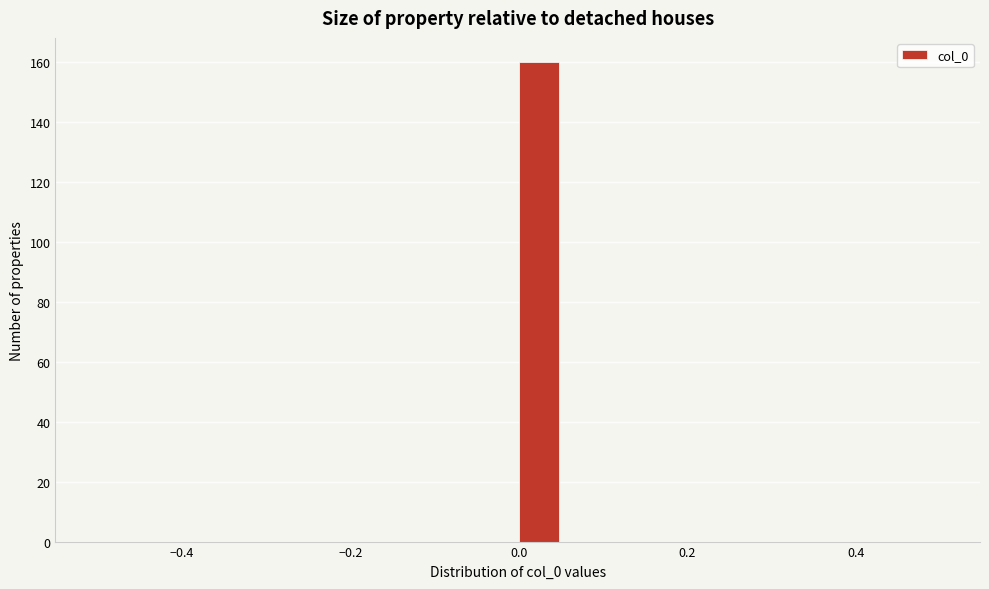

Around what value on the x-axis is the tallest bar? Give the approximate position of its centre, as read against the axis.

0.02